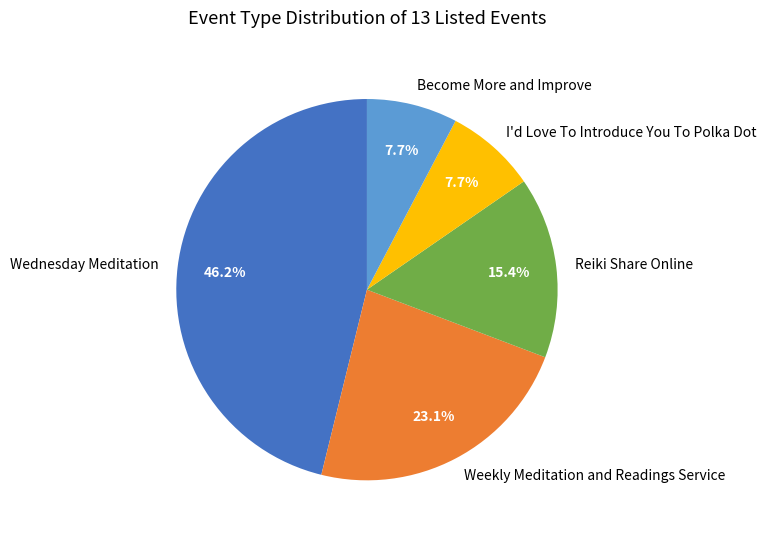

Is it true that Reiki Share Online is 15% of the pie?

True